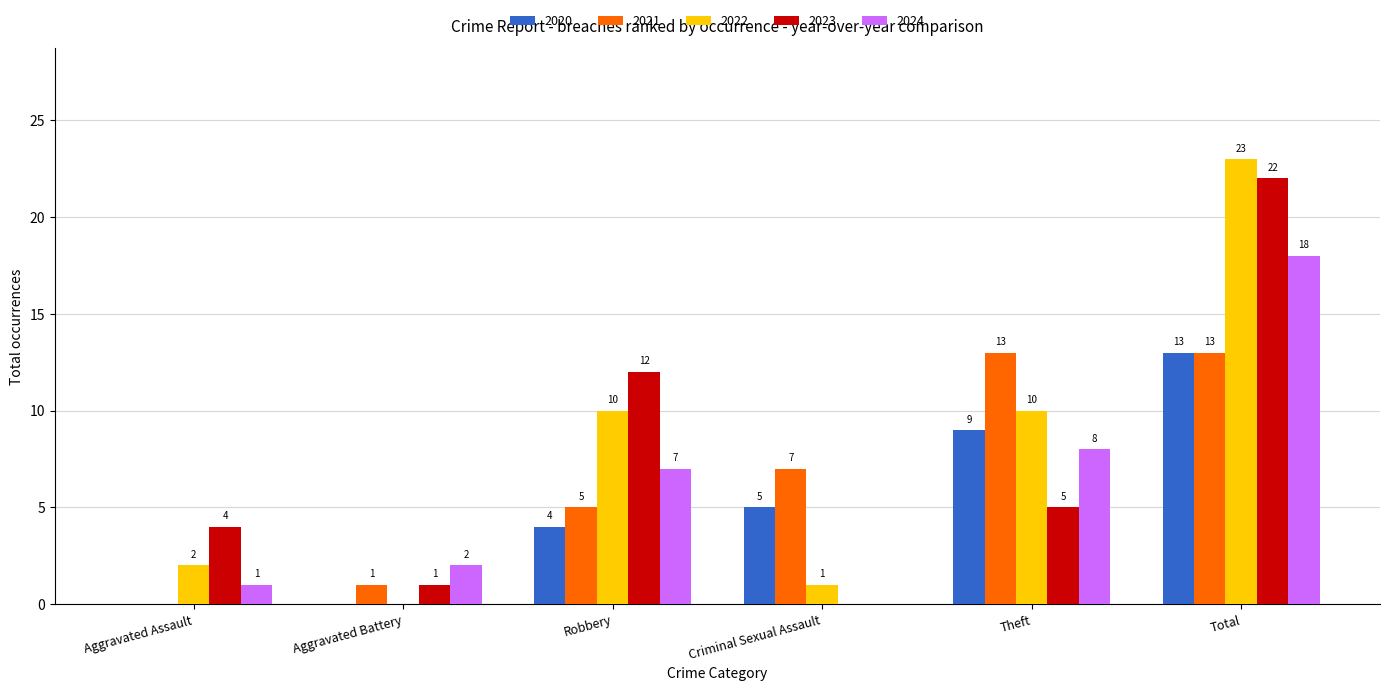

Where does the 2023 series first go above 5?

Robbery